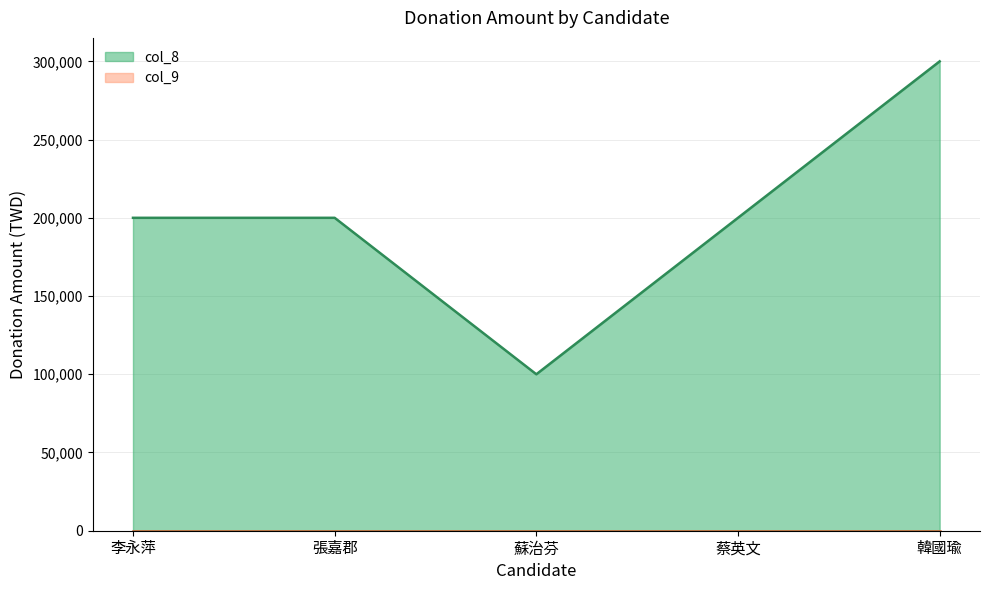

At which category does the data reach its first local valley?

蘇治芬